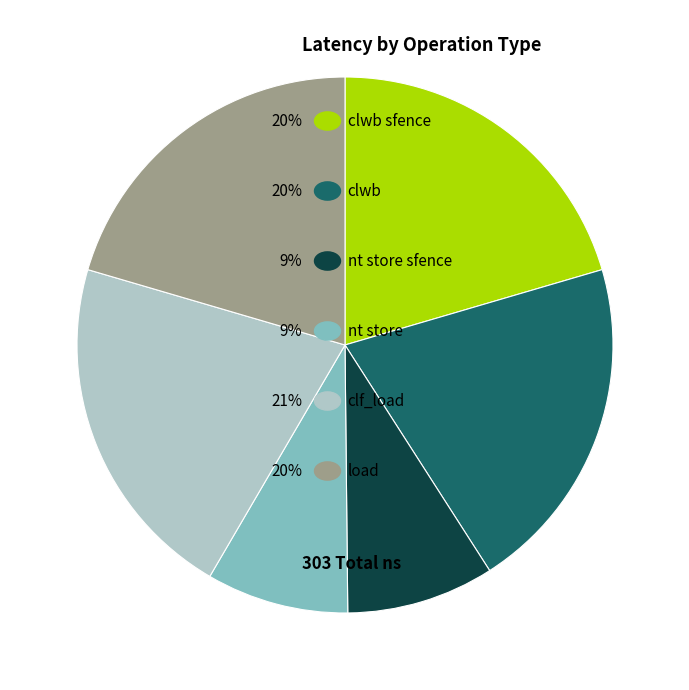

Is there a majority slice in this chart?

No